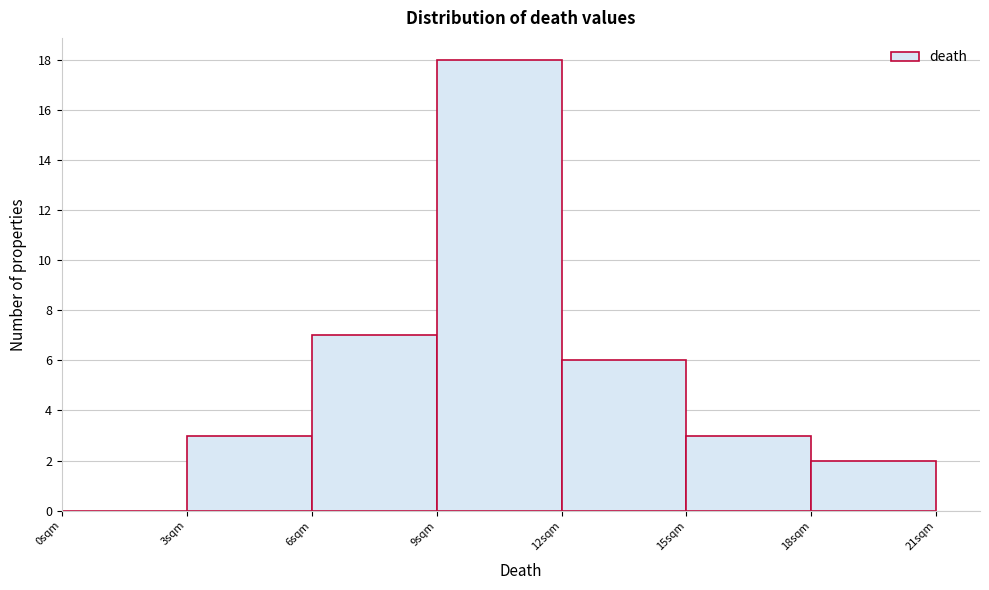

Reading left to right, transcribe this chart: for each bar, give the range it covers on the x-axis and its height. The values are not printed on the chart, so give them approximately, as read against the axis.

0 to 3: 0
3 to 6: 3
6 to 9: 7
9 to 12: 18
12 to 15: 6
15 to 18: 3
18 to 21: 2